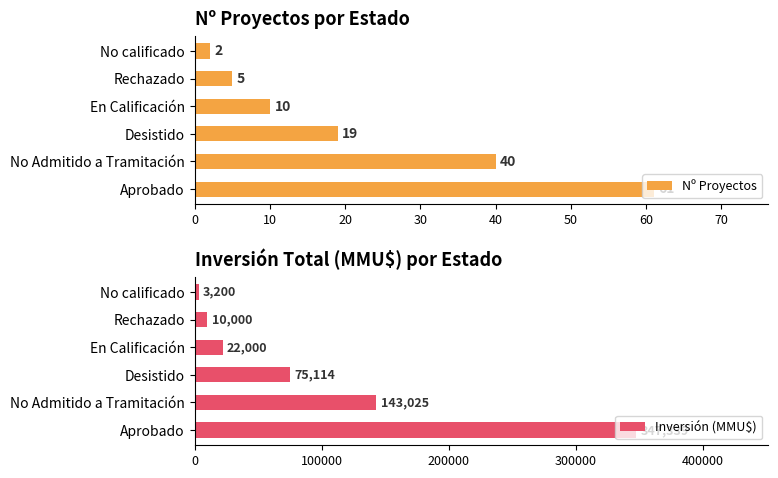

The value of Nº Proyectos at Desistido is 19. True or false?

True